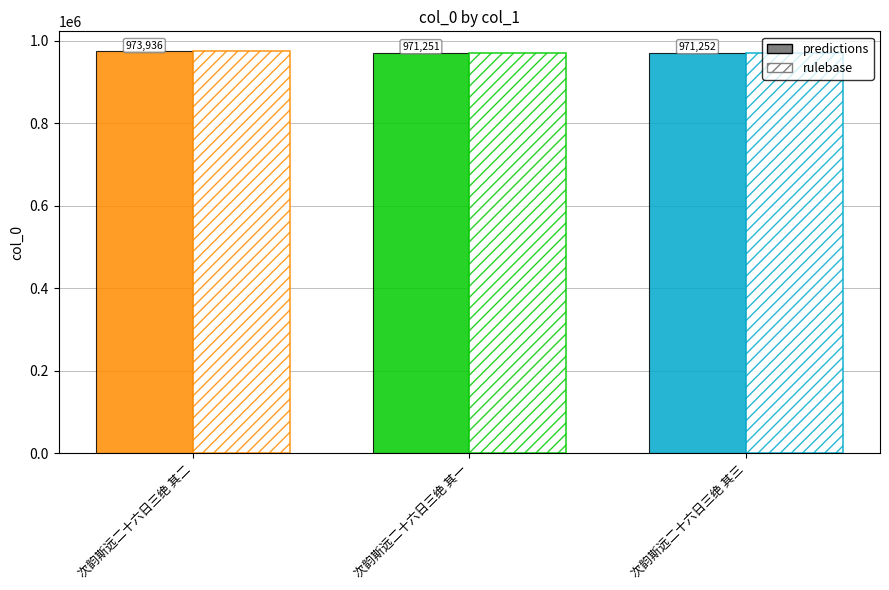

Reading left to right, extract all data points from this chart.

predictions: 973936	971251	971252
rulebase: 973936	971251	971252